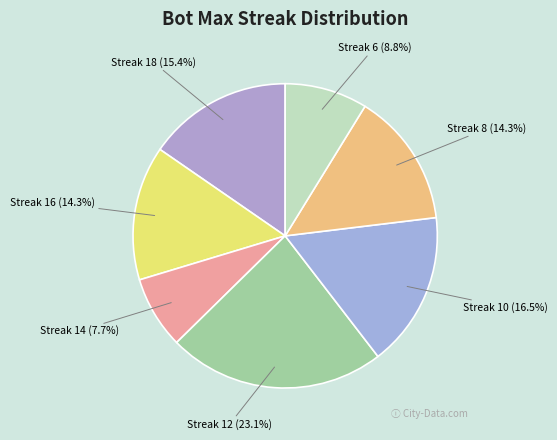

What is the largest slice in the pie chart?

Streak 12 (23.1%)